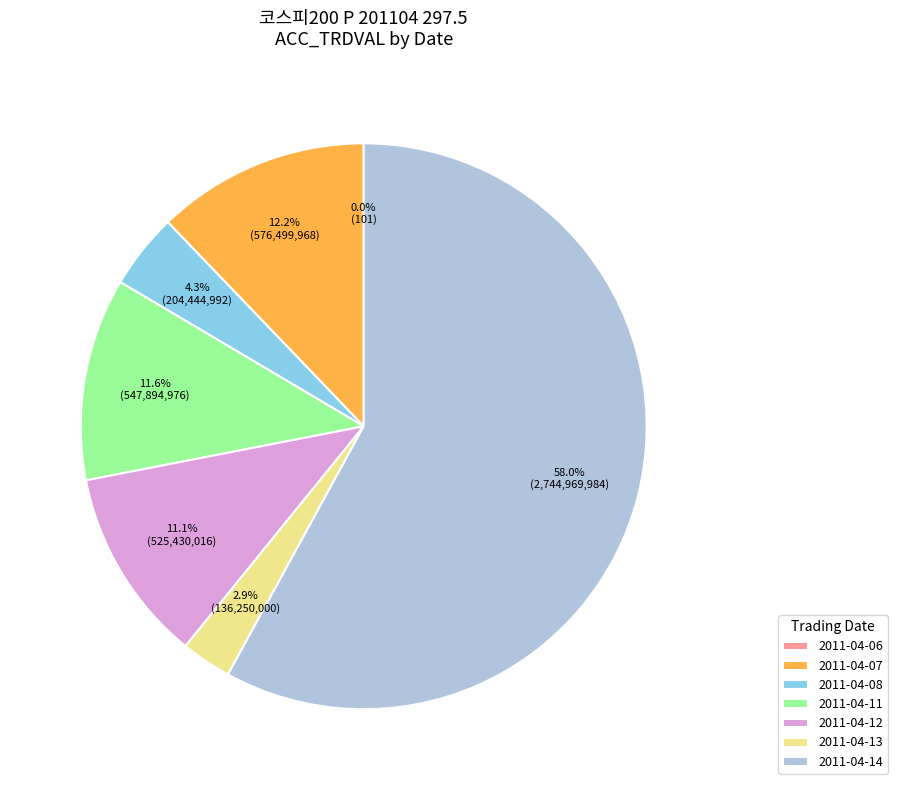

Which slice represents more than half of the pie?

2011-04-14